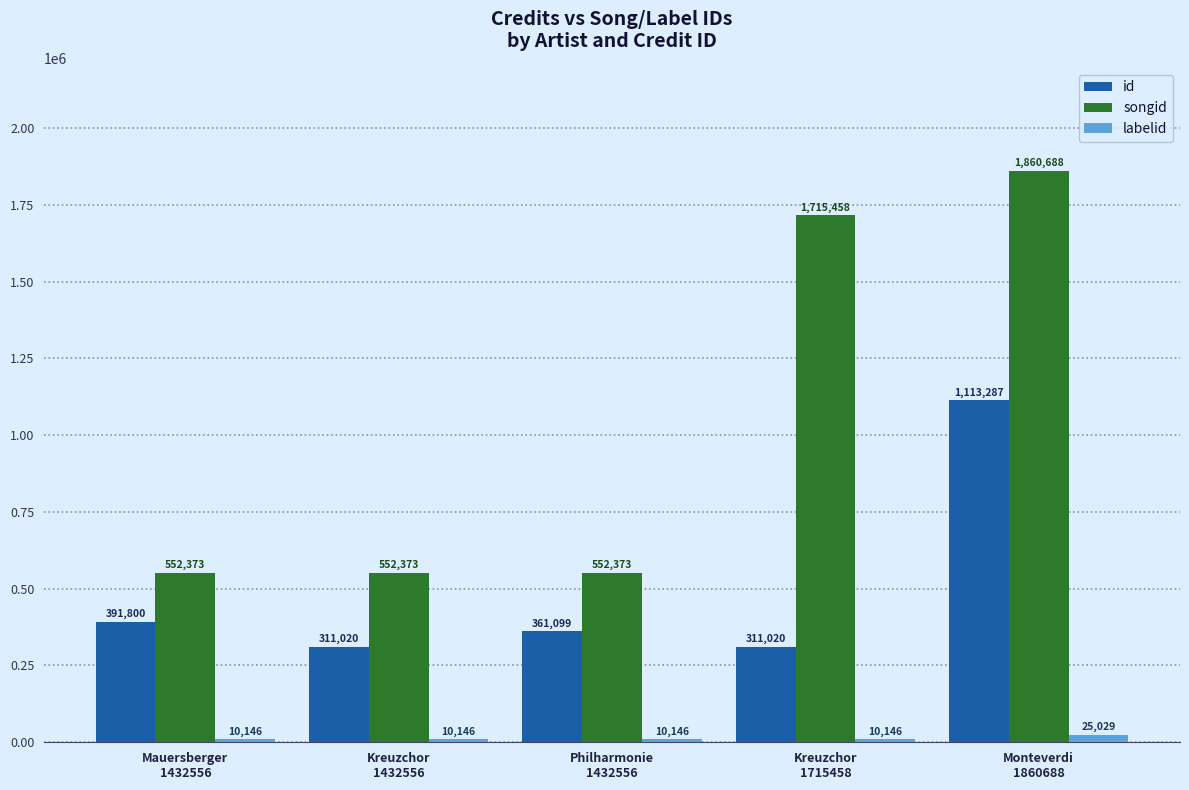

At which label is songid closest to 1206530?

Kreuzchor
1715458